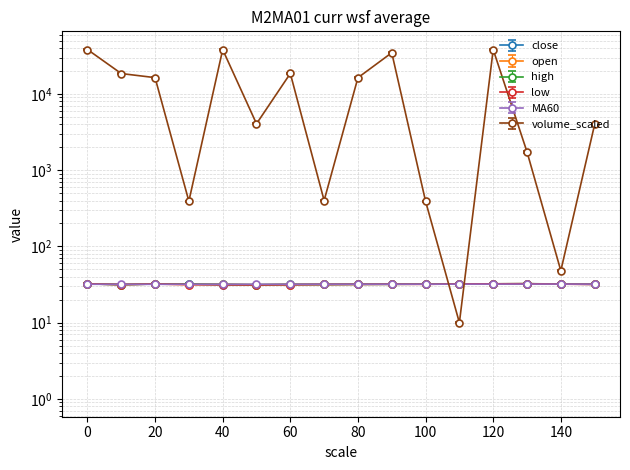

At which label is close closest to 31?

40